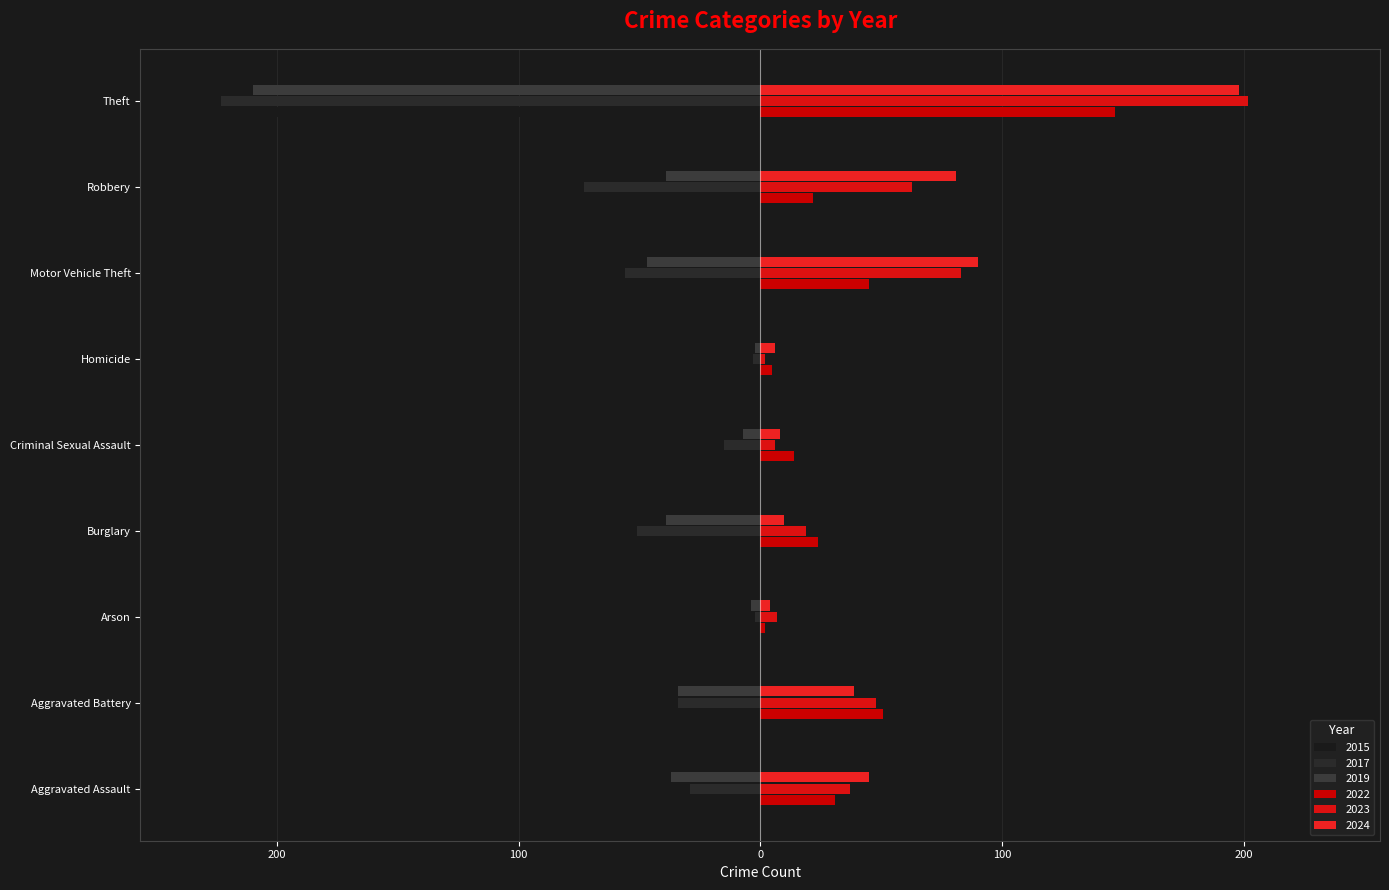

How many groups of bars are there?

9